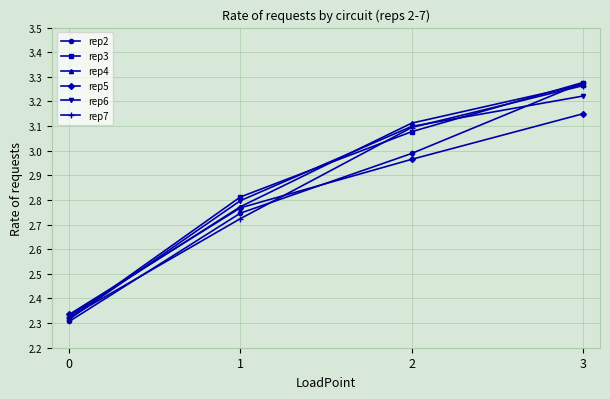

How many lines are shown in the chart?

6